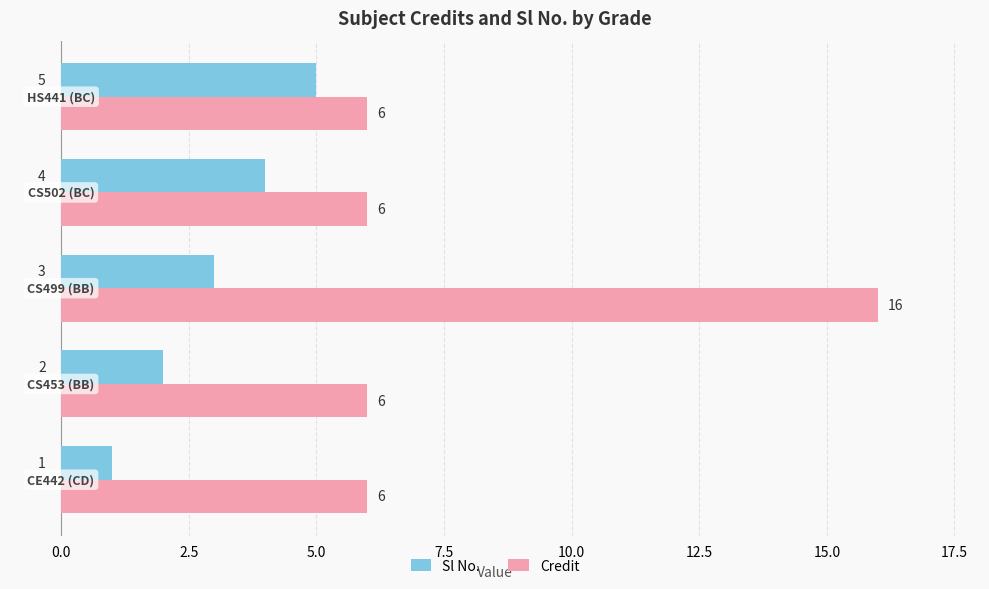

What is the greatest value displayed?

16